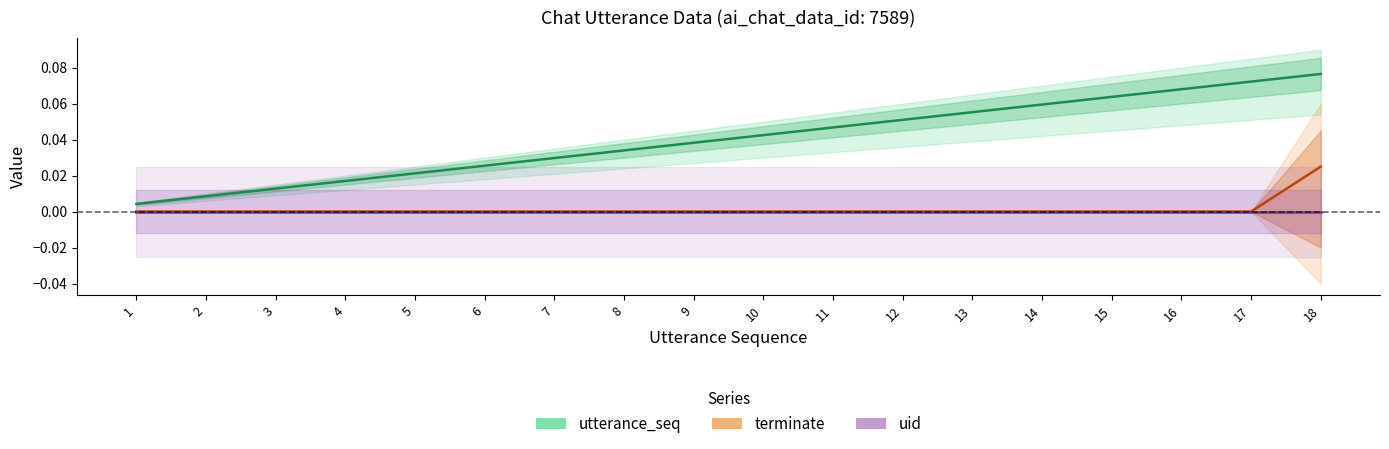

At which category is the sum across all series the highest?

18